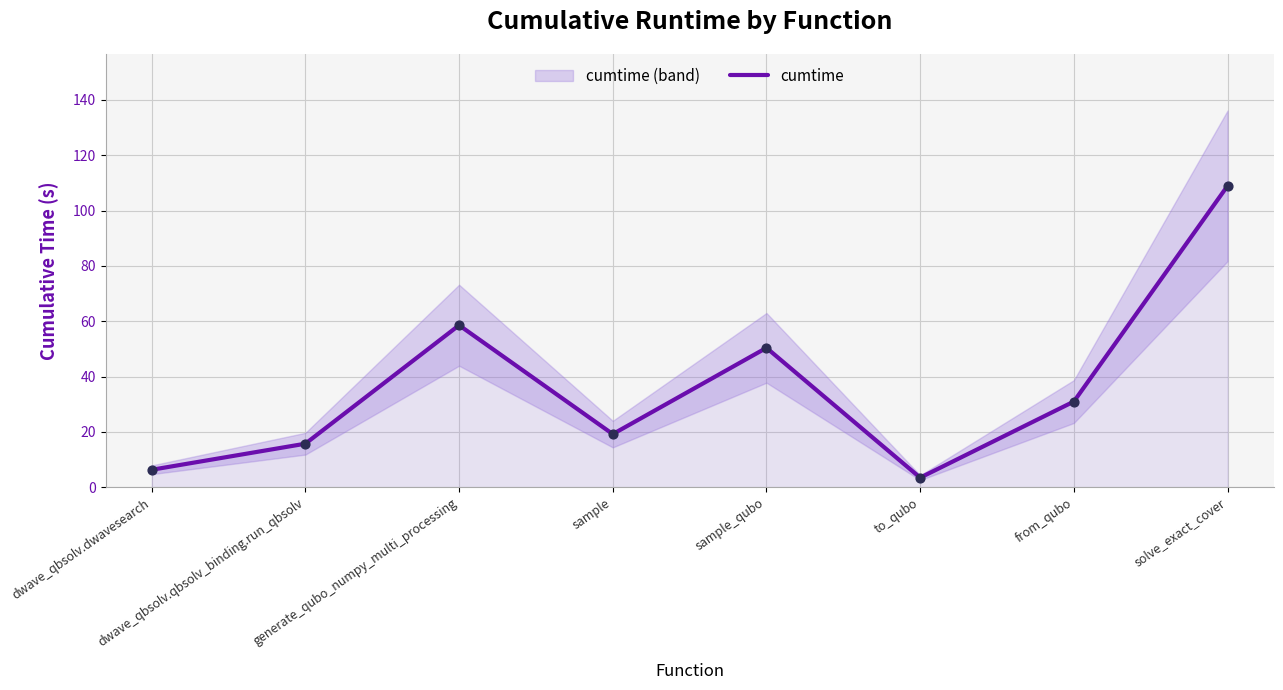

Between to_qubo and from_qubo, which is larger?

from_qubo